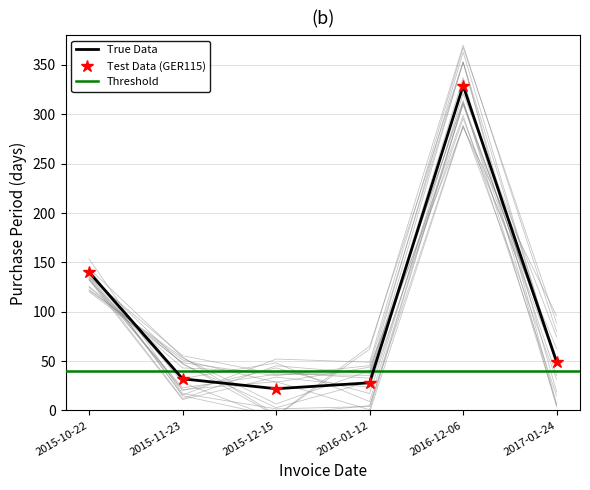

What position from the right is 2017-01-24?

1